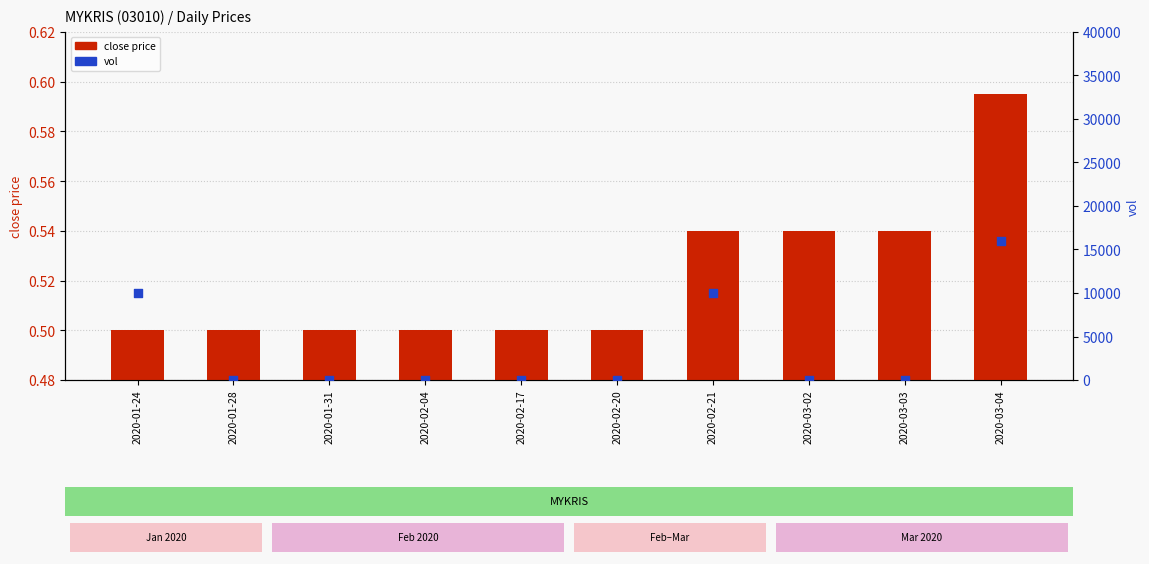

Which series reaches the minimum Y coordinate?

vol